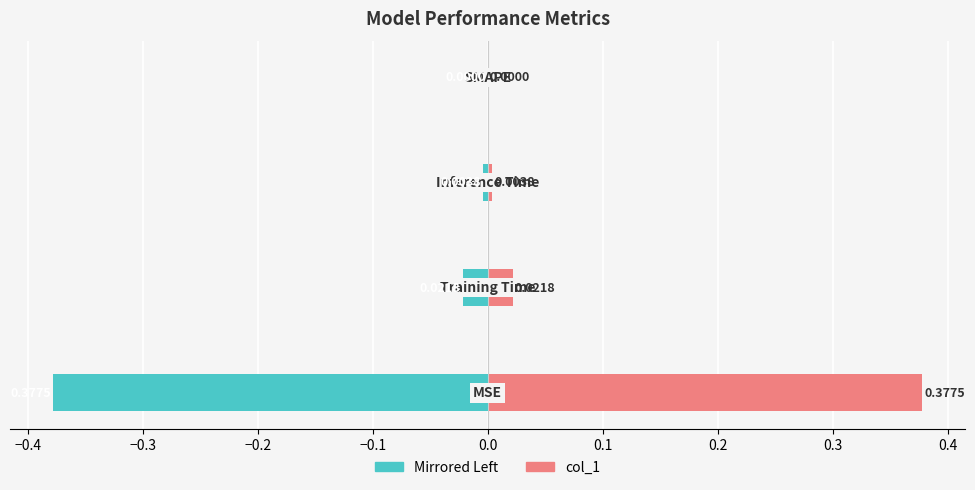

Reading left to right, list all the values displayed in this chart.

col_1 (left): -0.4	-0.0	-0.0	0.0
col_1 (right): 0.4	0.0	0.0	0.0